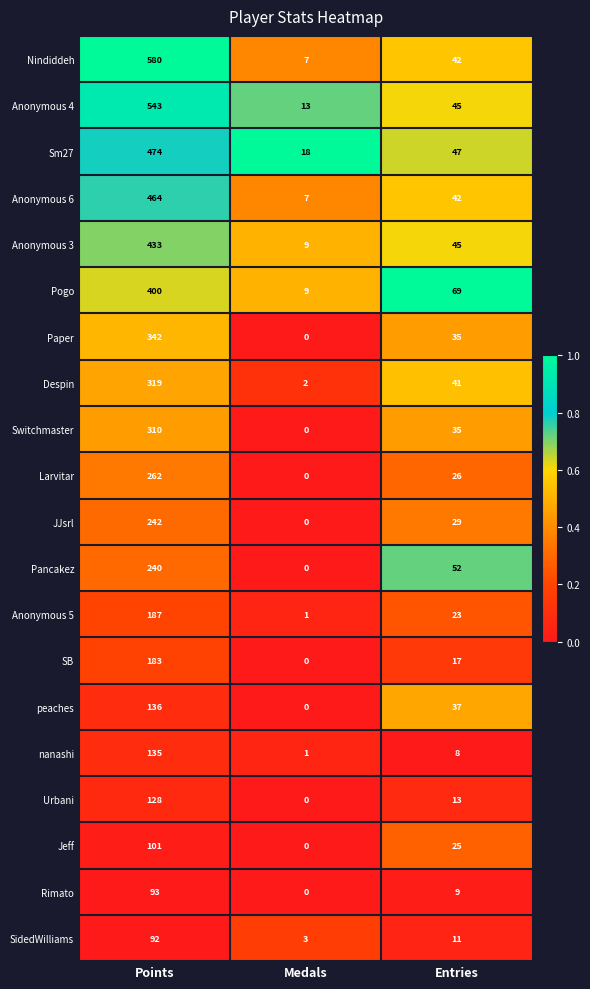

Rank the series by their maximum value, from lowest to highest.

SidedWilliams, Rimato, Jeff, Urbani, nanashi, peaches, SB, Anonymous 5, Pancakez, JJsrl, Larvitar, Switchmaster, Despin, Paper, Pogo, Anonymous 3, Anonymous 6, Sm27, Anonymous 4, Nindiddeh